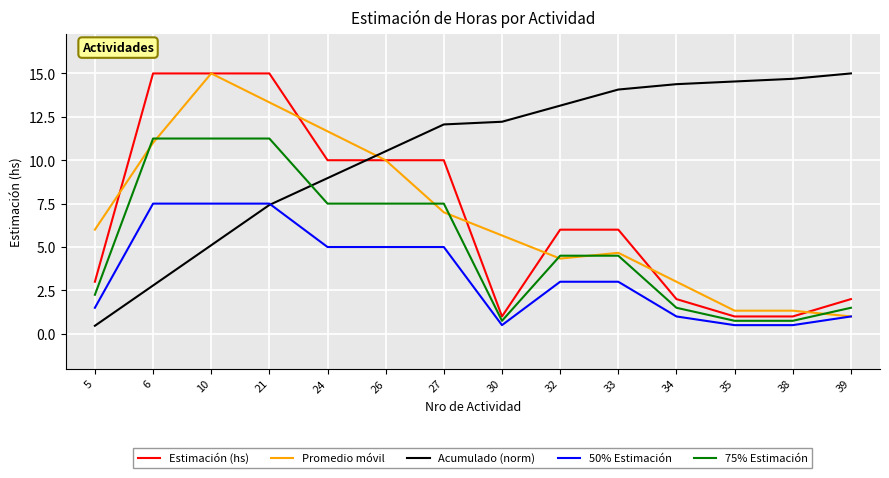

What is the maximum value for Acumulado (norm)?

15.0